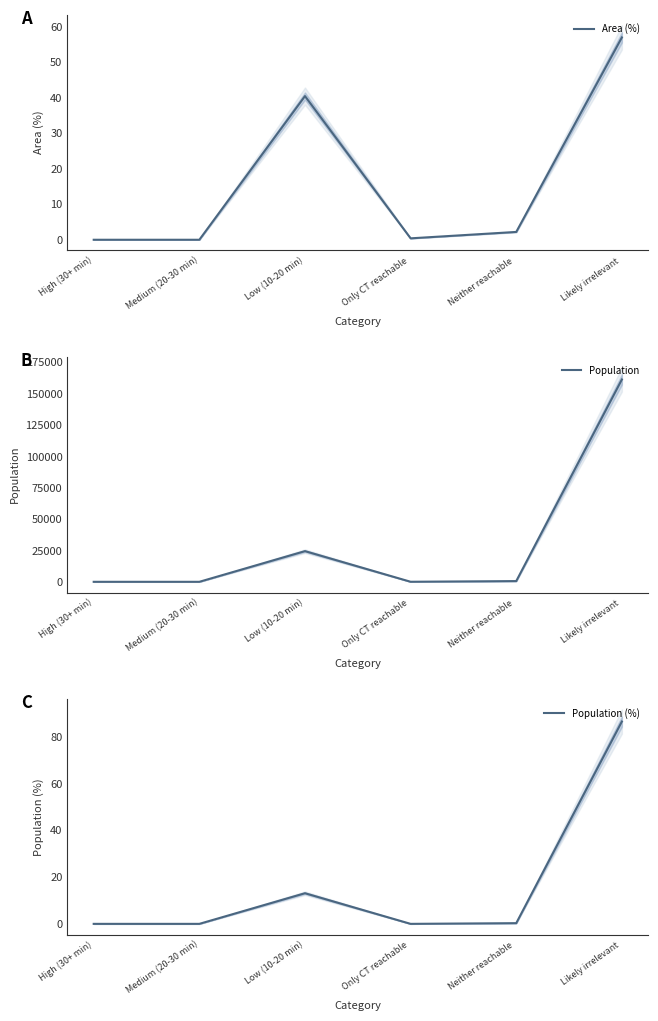

How many data points in Population (%) are above 0?

3